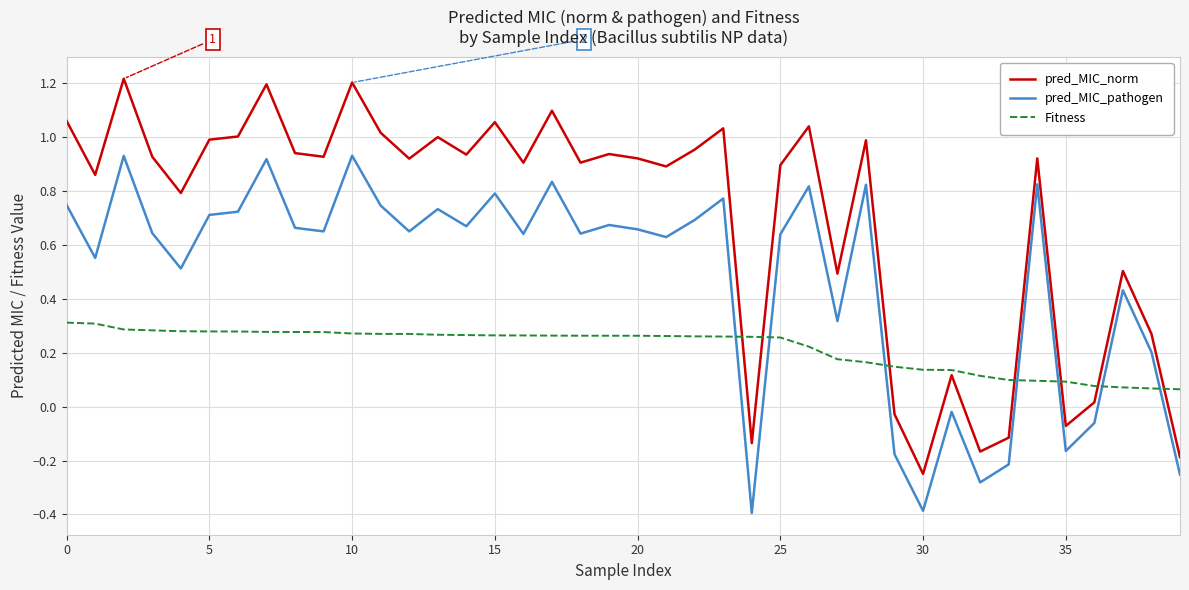

True or false: Fitness and pred_MIC_norm intersect in this chart.

True